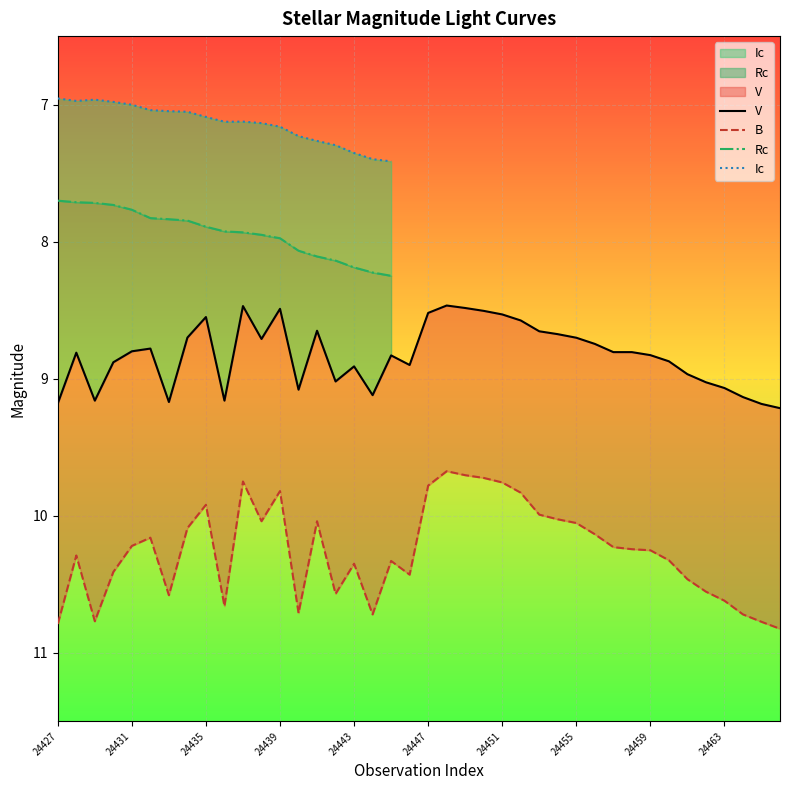

How many categories are shown in the chart?

40